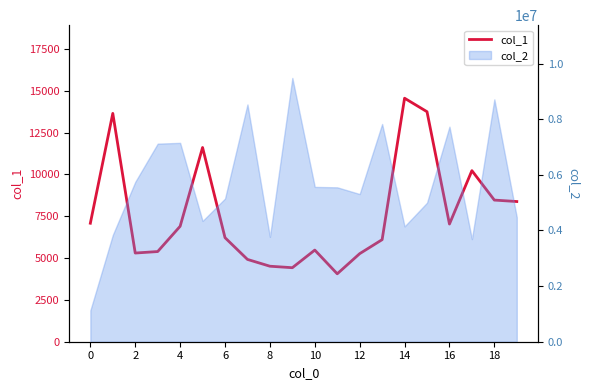

At which category does the chart reach its peak across all series?

14